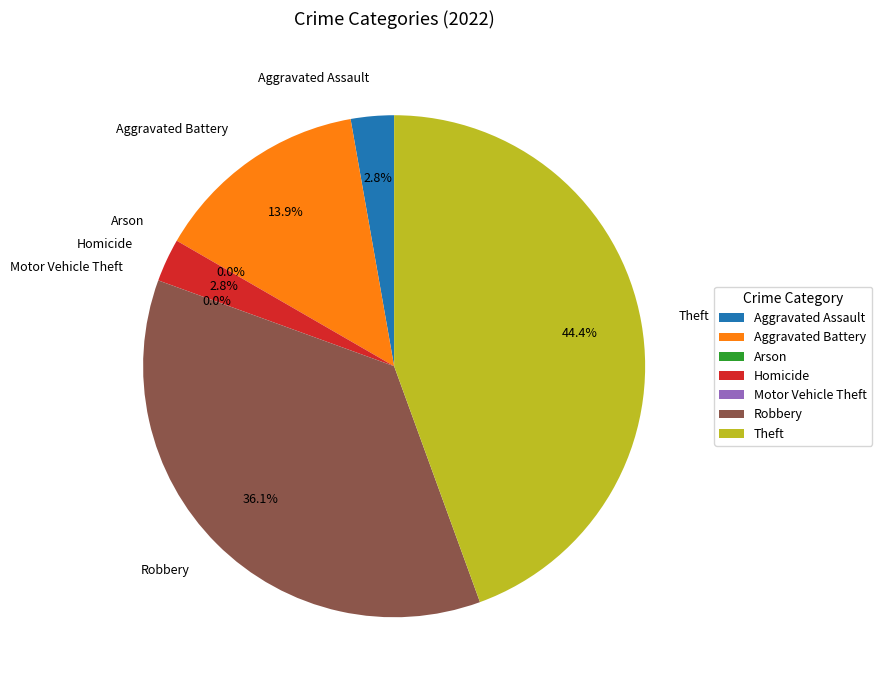

What is the total percentage of Aggravated Assault and Arson?

2.8%